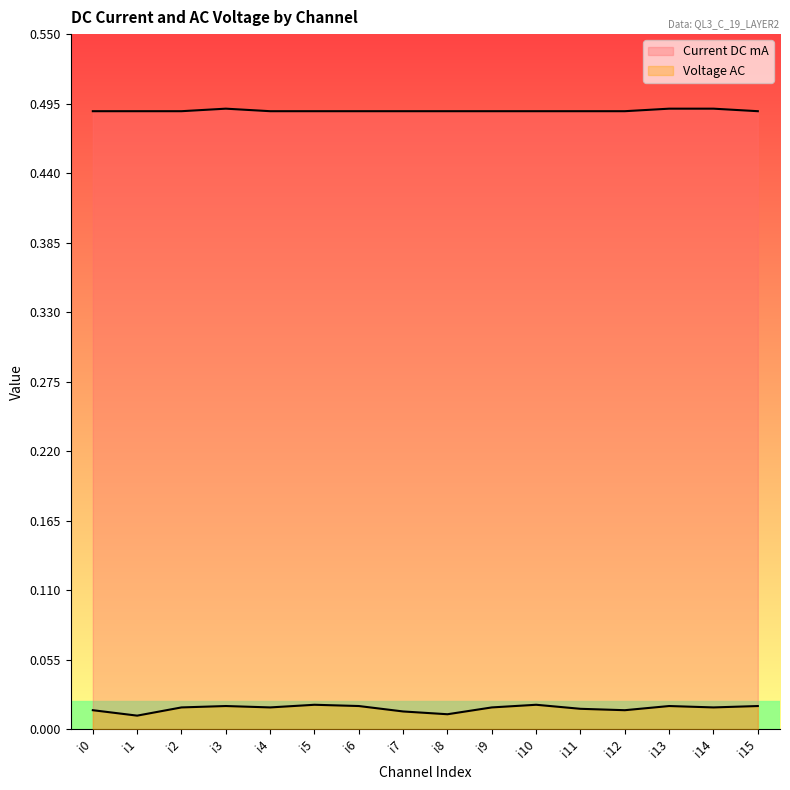

Does the chart display data point markers on the line(s)?

No